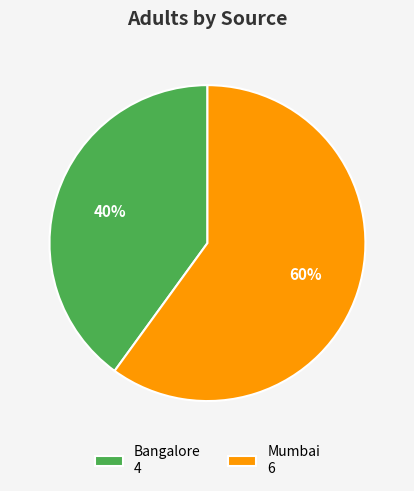

Count the number of slices in the pie.

2